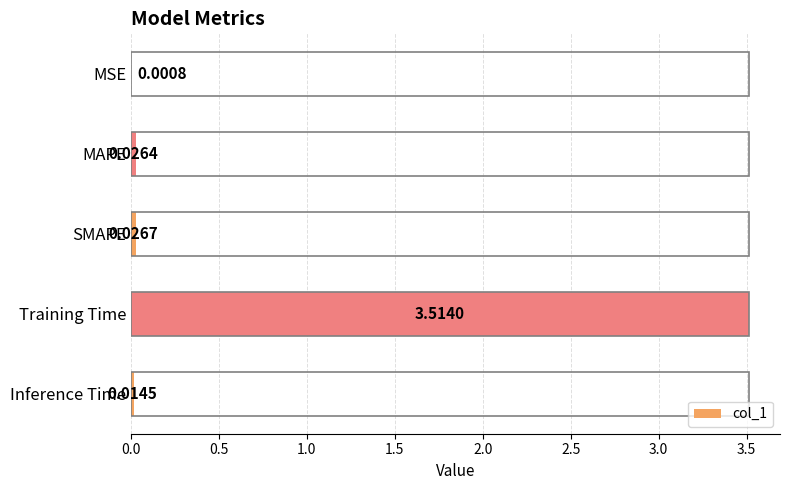

At which category does the chart reach its peak across all series?

Training Time